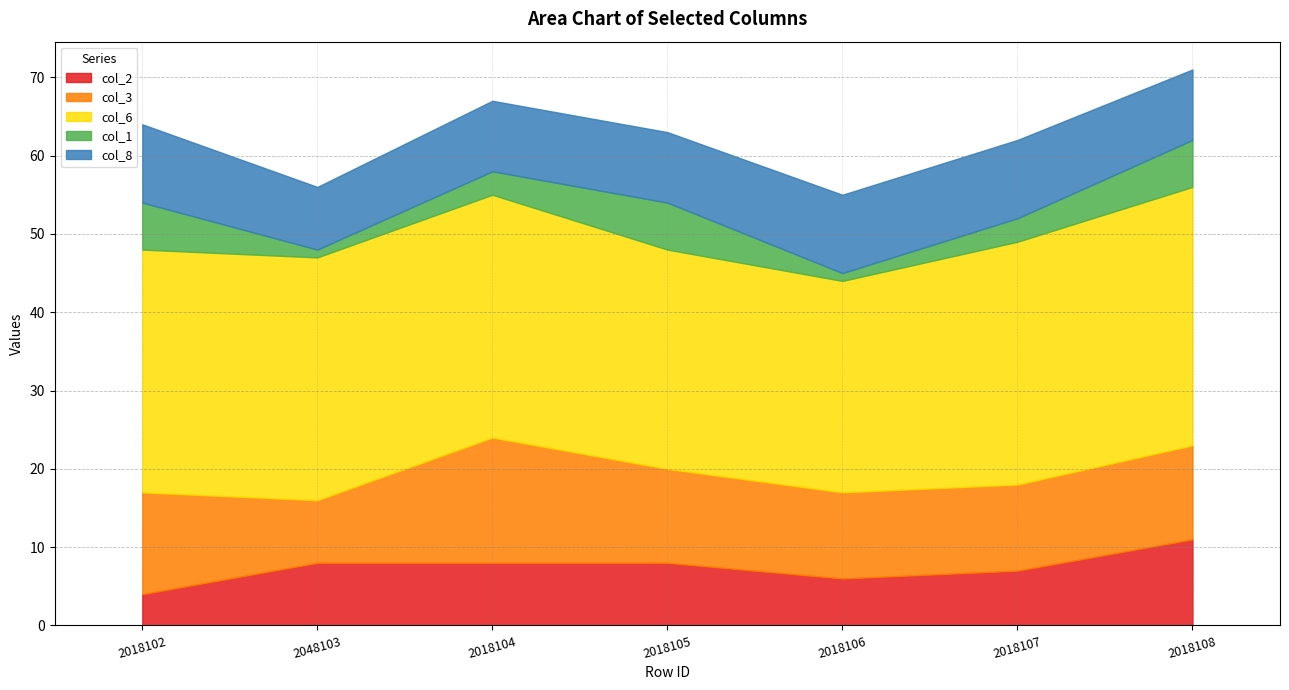

True or false: col_3 has a value of 8 at 2018102.

False